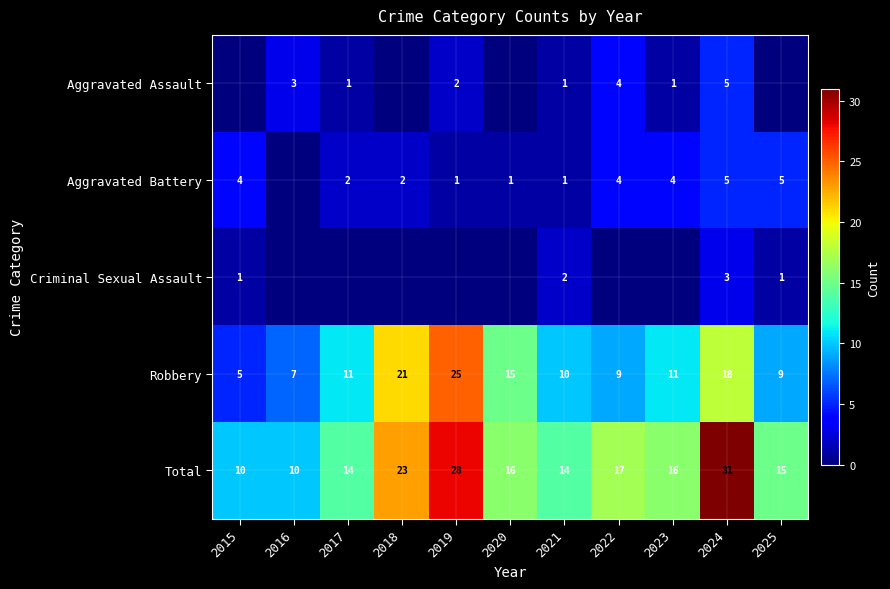

Is the value of Aggravated Battery at 2017 greater than the value of Total at 2020?

No